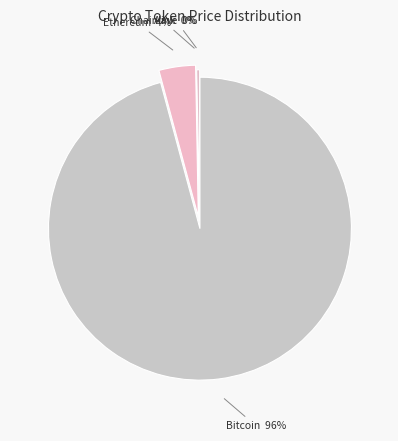

How many slices are in this pie chart?

4